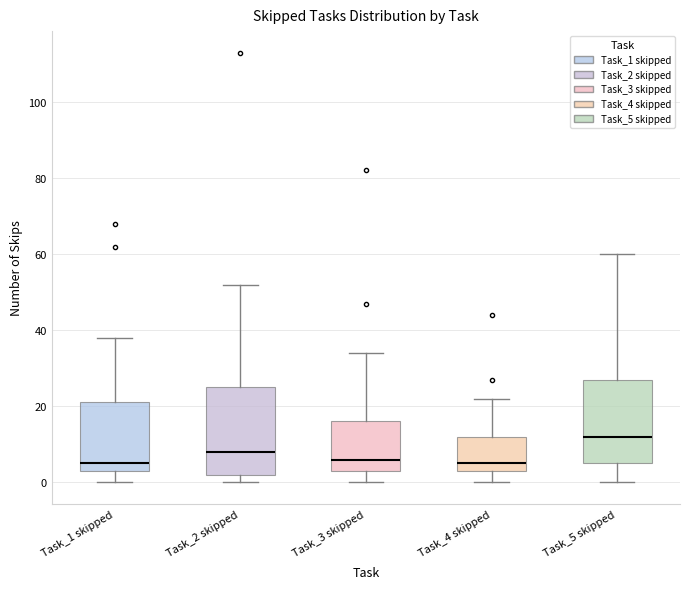

Reading left to right, read every box against the y-axis: the position of its median line, the range the box covers, and the ends of its whiskers. The values are not printed on the chart, so give them approximately, as read against the axis.

Task_1 skipped: median 6, box 4 to 22, whiskers 0 to 38
Task_2 skipped: median 8, box 2 to 26, whiskers 0 to 52
Task_3 skipped: median 6, box 4 to 16, whiskers 0 to 34
Task_4 skipped: median 6, box 4 to 12, whiskers 0 to 22
Task_5 skipped: median 12, box 6 to 28, whiskers 0 to 60